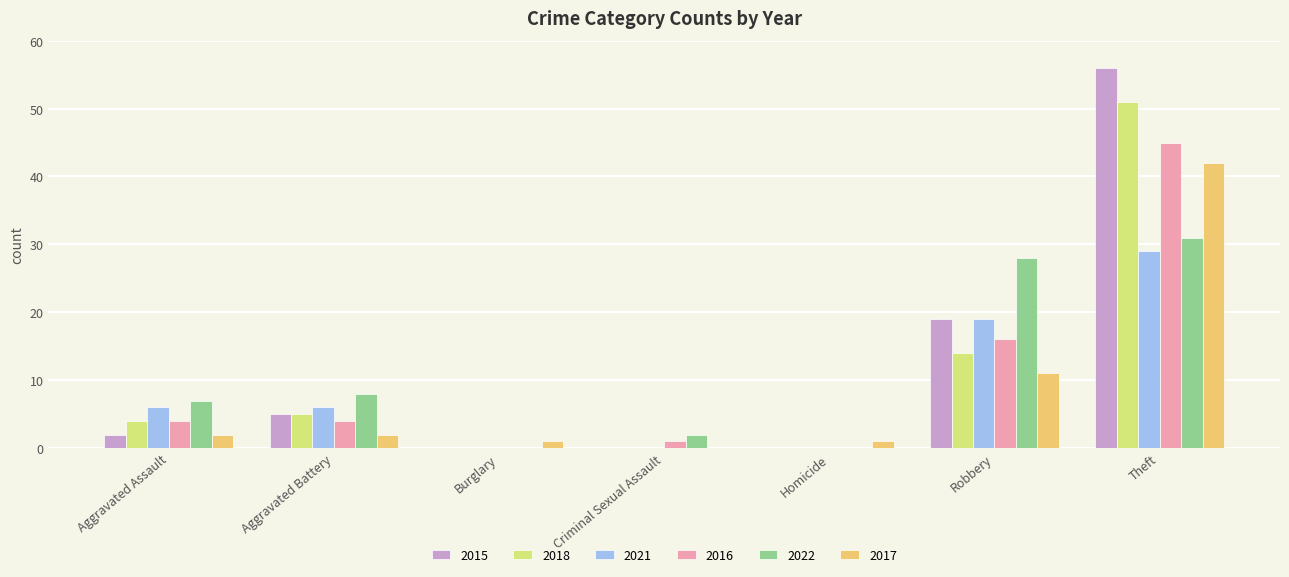

What is the difference between the 2015 values at Aggravated Assault and Homicide?

2